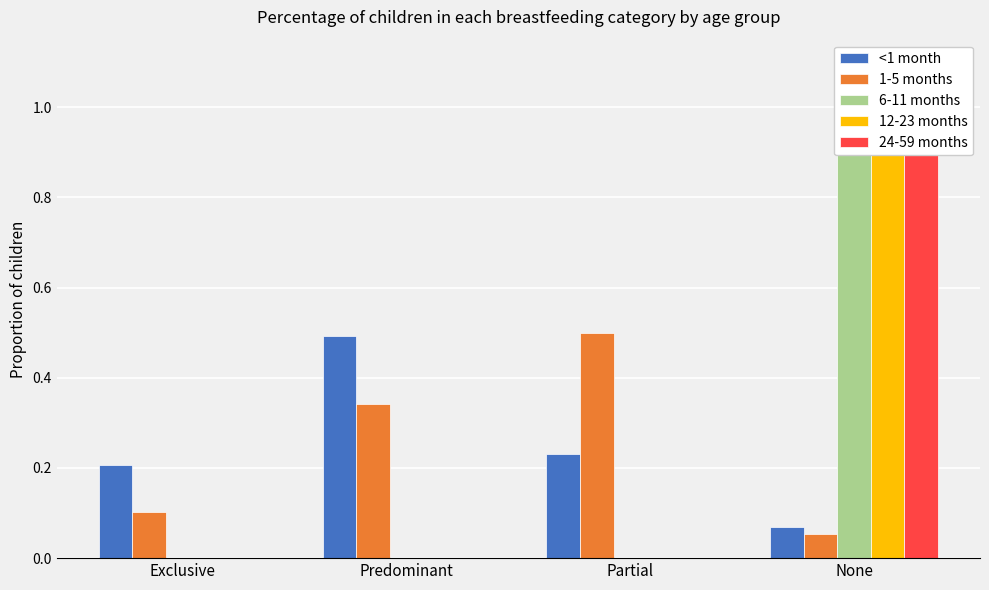

What is the label of the 1st bar from the right?

None